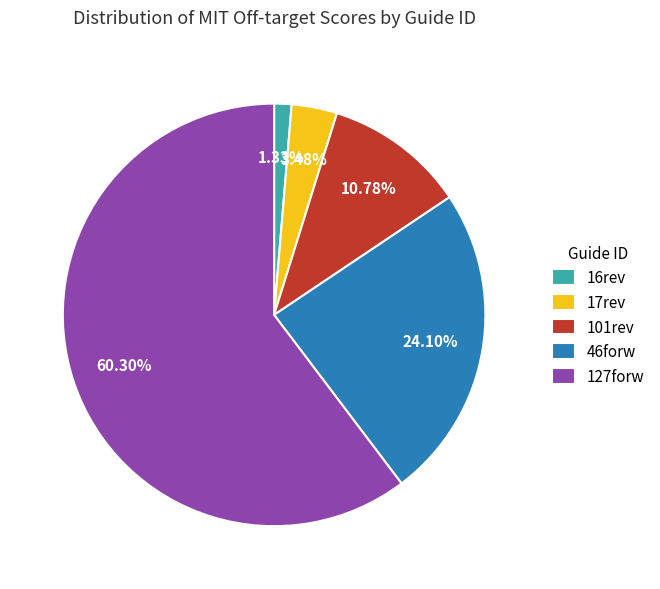

To the nearest percent, what is the difference between the largest and smallest slice percentages?

59%